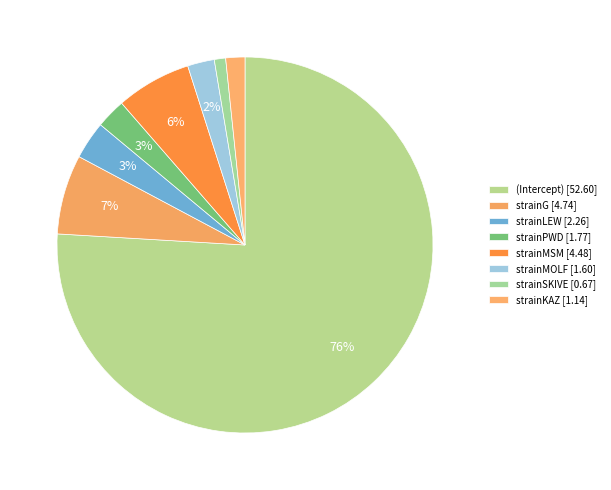

To the nearest percent, what is the difference between the strainKAZ and strainSKIVE slice percentages?

1%